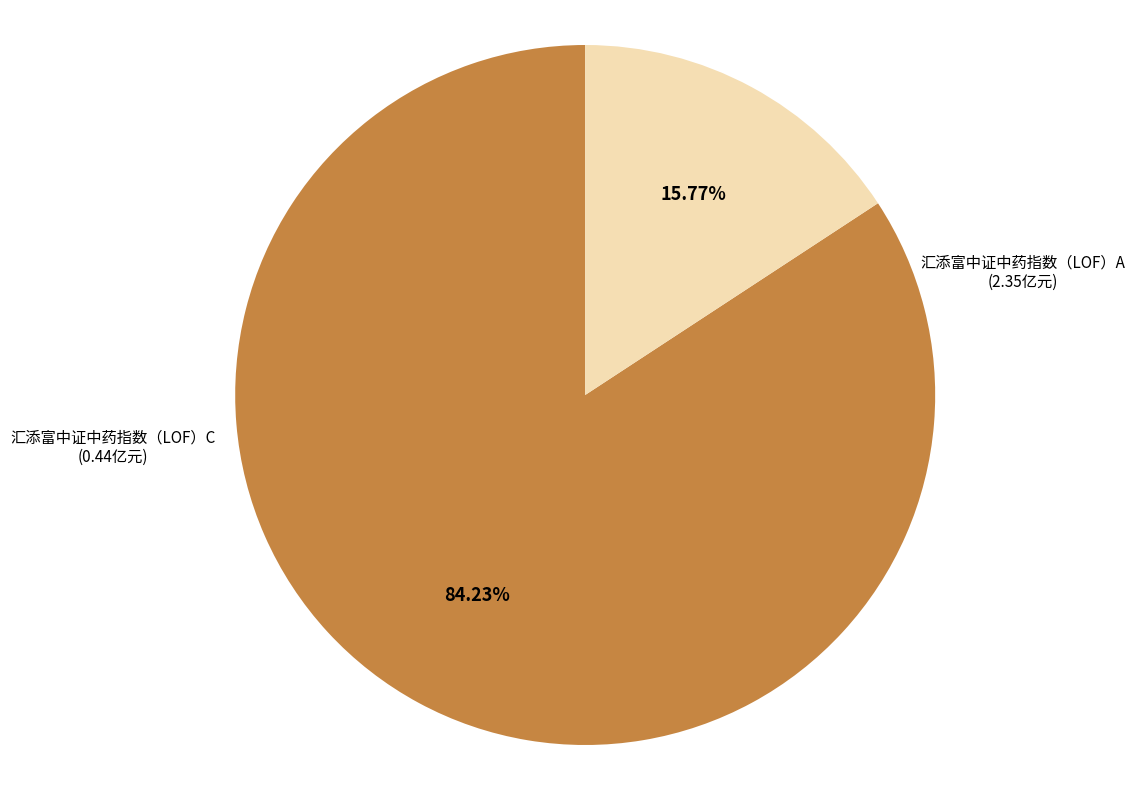

Is there a majority slice in this chart?

Yes